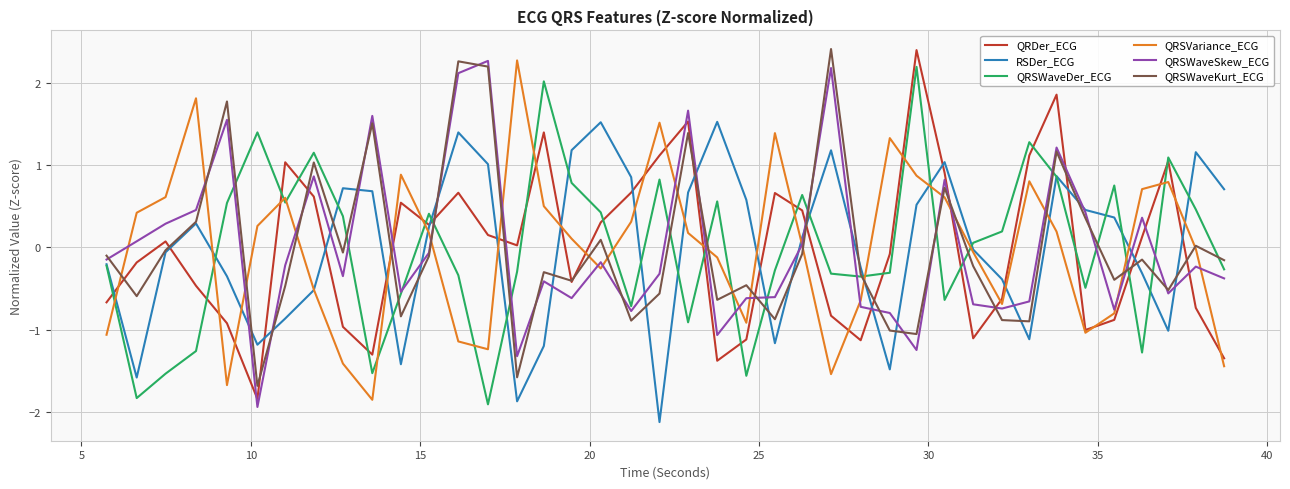

What is the smallest value displayed?

-2.1